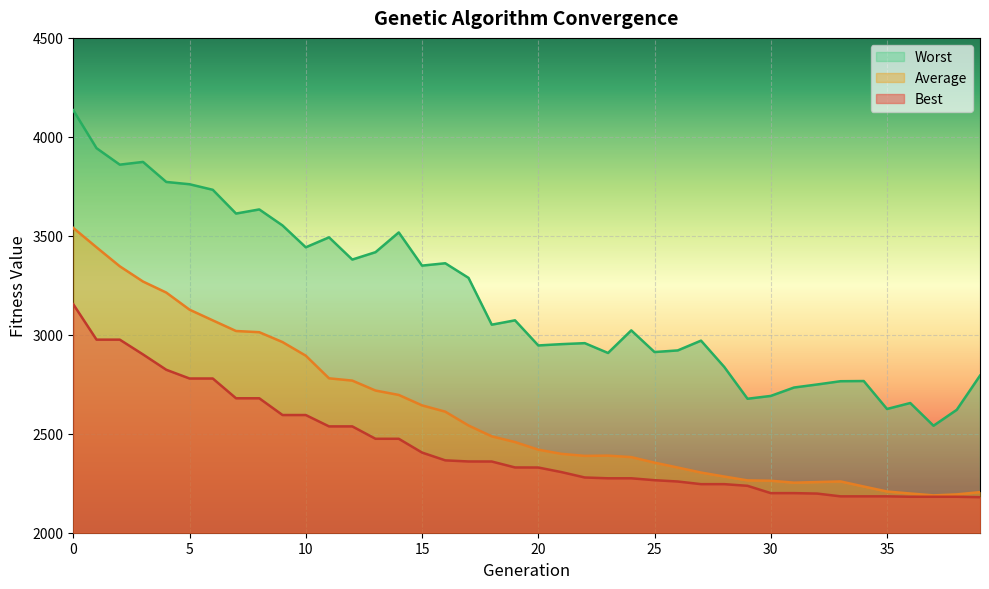

What is the sum of the Average values at 11 and 4?

5993.3